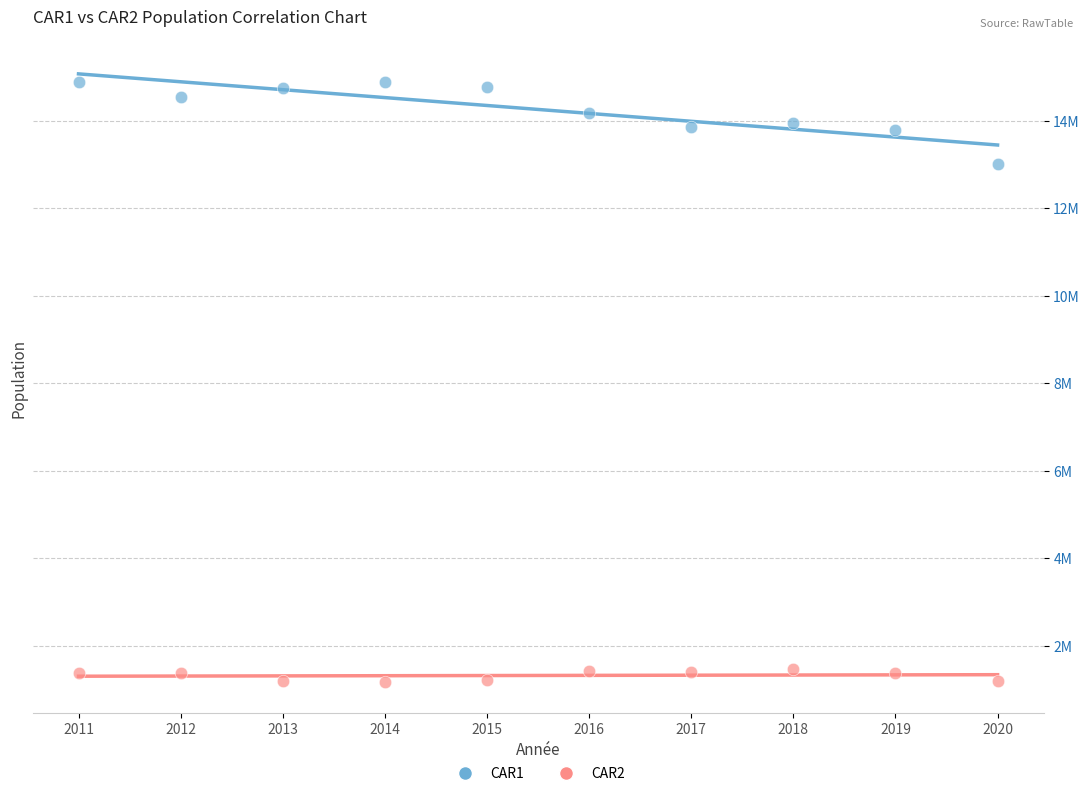

Which series has the largest Y range (max minus min)?

CAR1